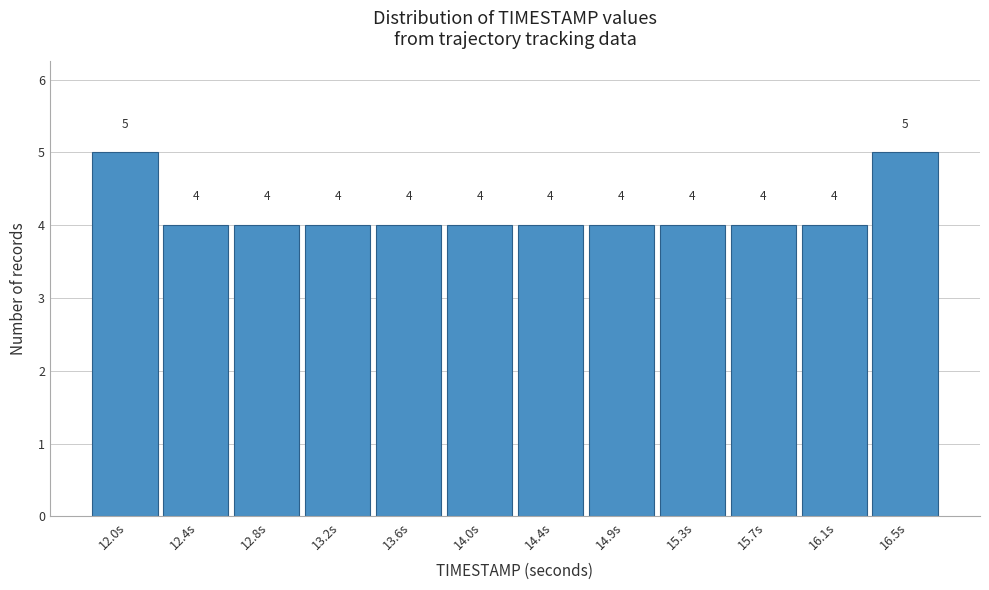

Reading left to right, what are all the values shown in this chart?

12.0s=5	12.4s=4	12.8s=4	13.2s=4	13.6s=4	14.0s=4	14.4s=4	14.9s=4	15.3s=4	15.7s=4	16.1s=4	16.5s=5